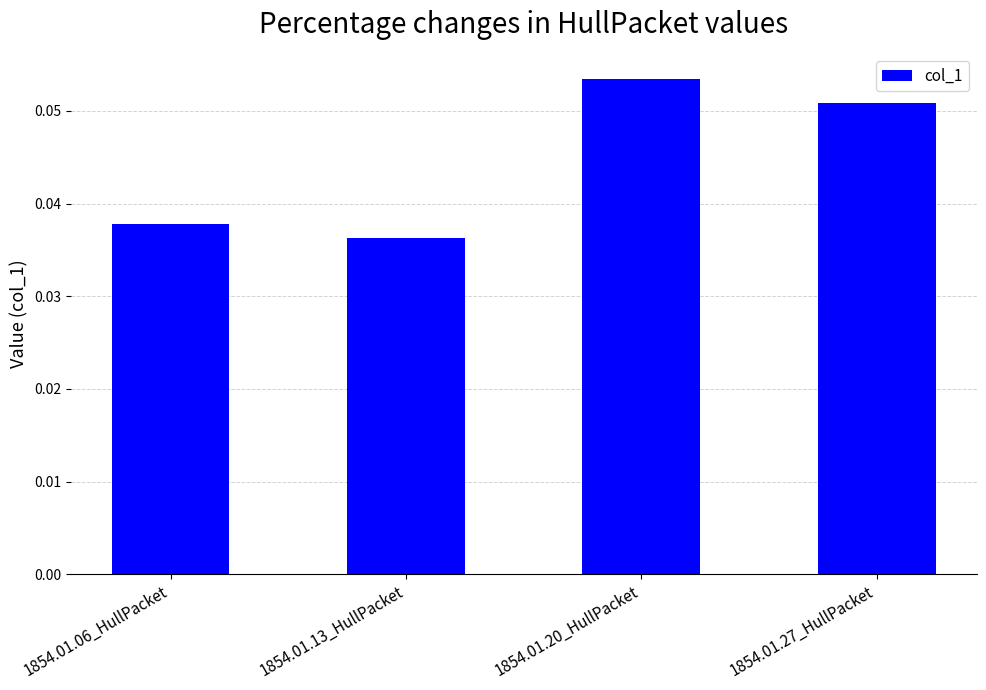

List the labels in order of value, smallest first.

1854.01.13_HullPacket, 1854.01.06_HullPacket, 1854.01.27_HullPacket, 1854.01.20_HullPacket